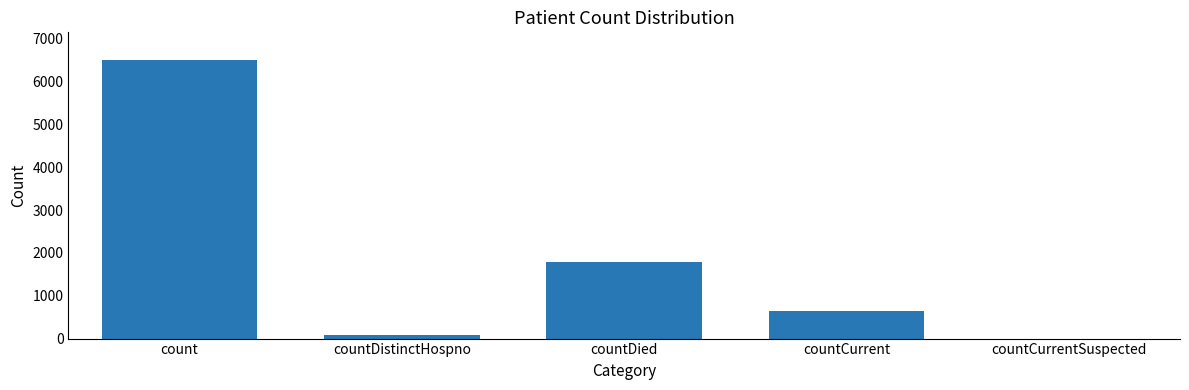

Which has a higher value, countCurrent or countDied?

countDied